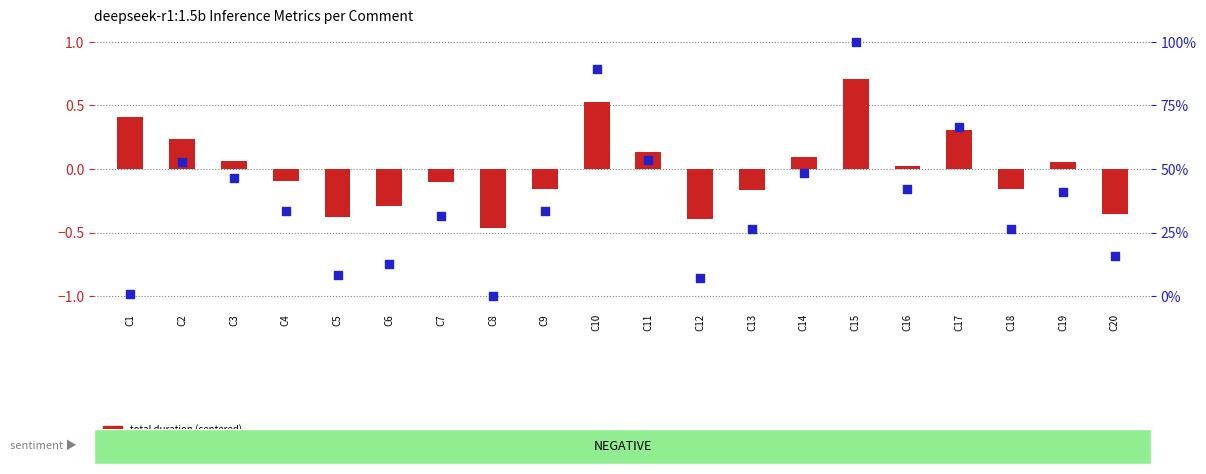

Is the value of eval count (percentile rank) at C11 greater than the value of total duration (centered) at C10?

No